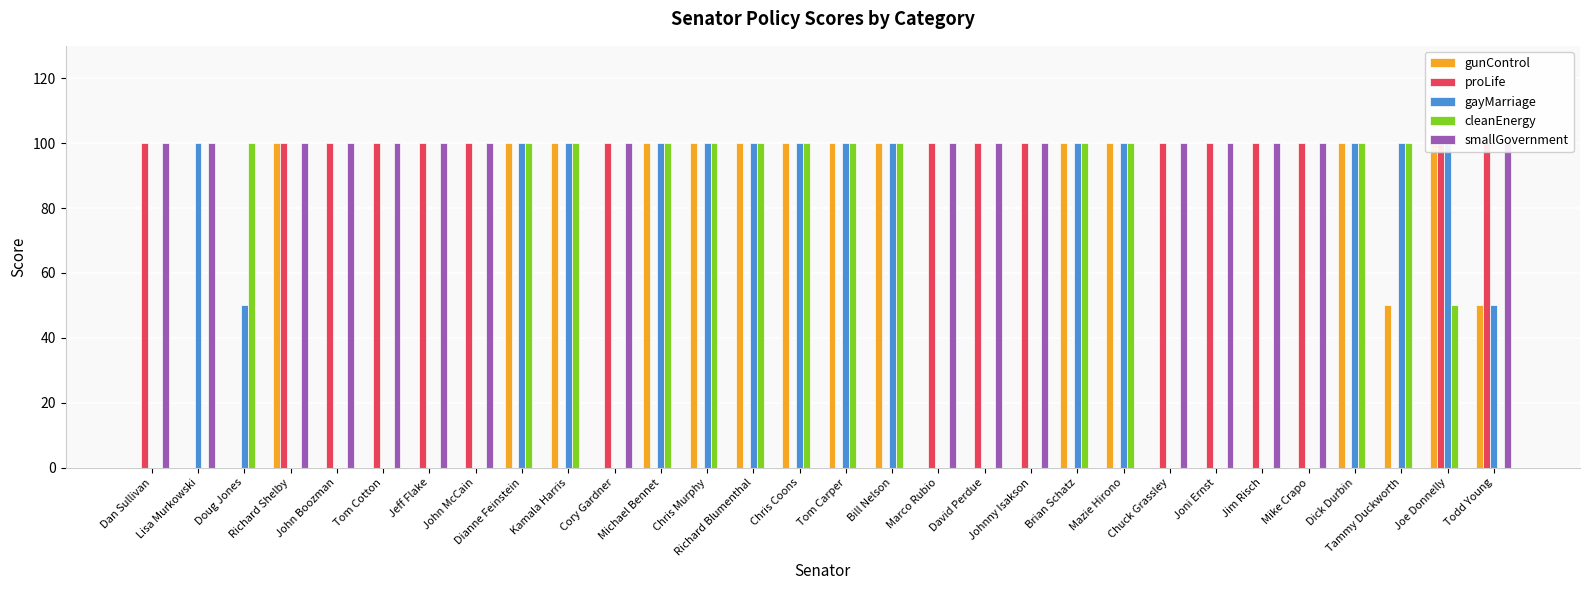

True or false: gayMarriage has a value of 0 at Richard Shelby.

True